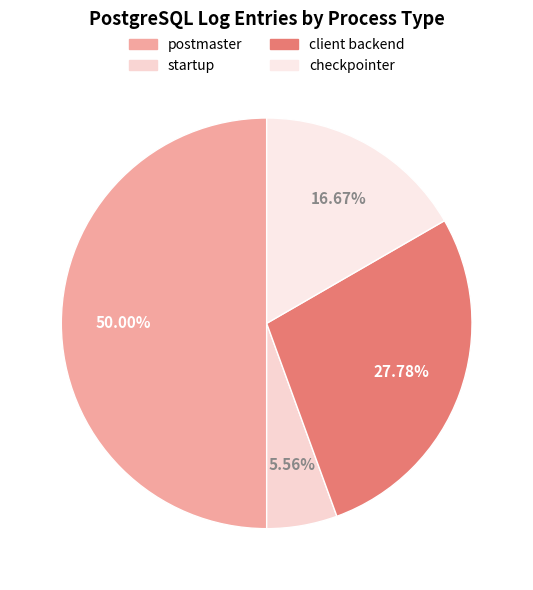

What is the change in value from postmaster to checkpointer?

-6